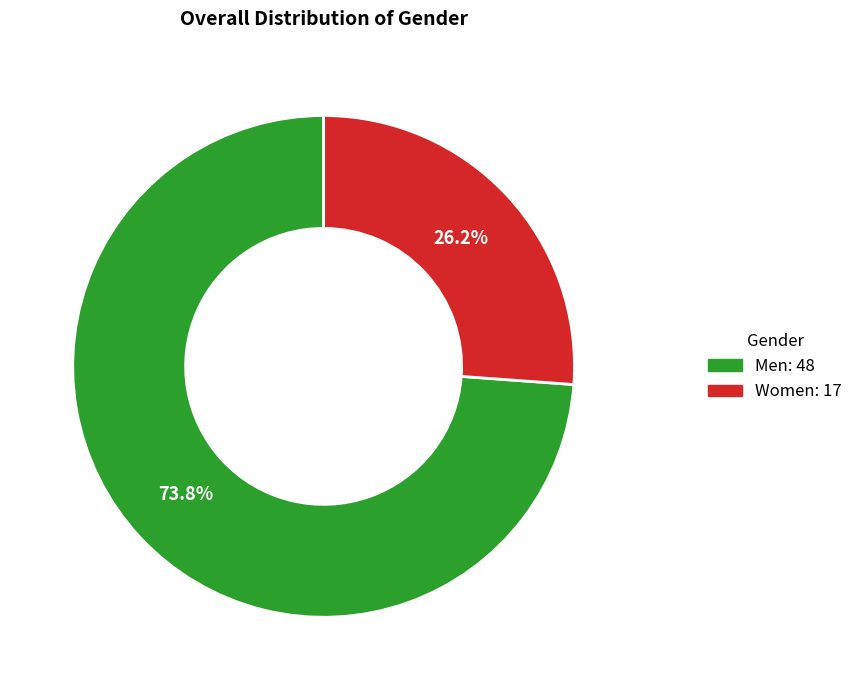

How many segments does this pie chart have?

2